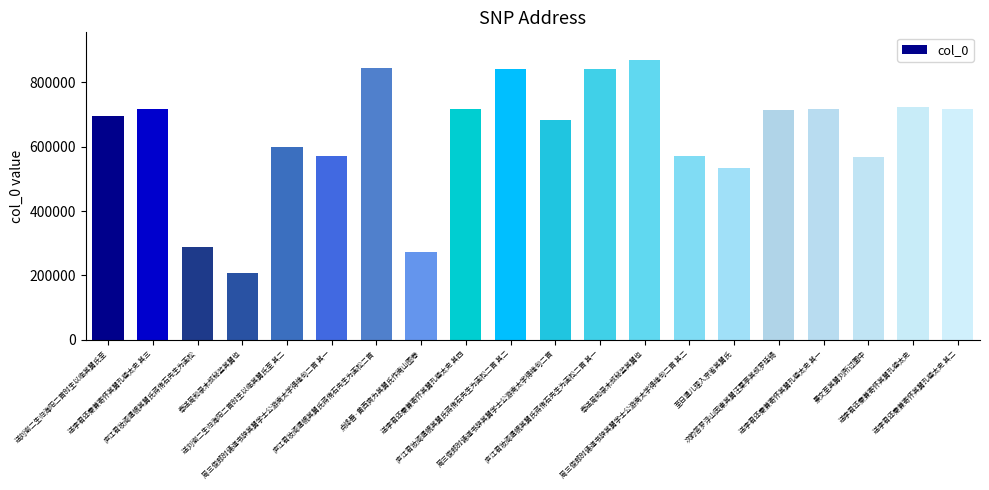

What is the sum of all values?

12682736